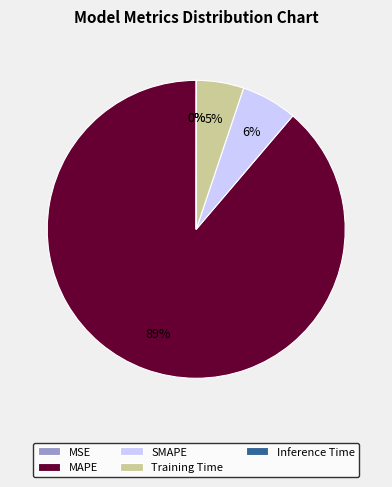

What is the ratio of the value at Training Time to the value at SMAPE?

0.8